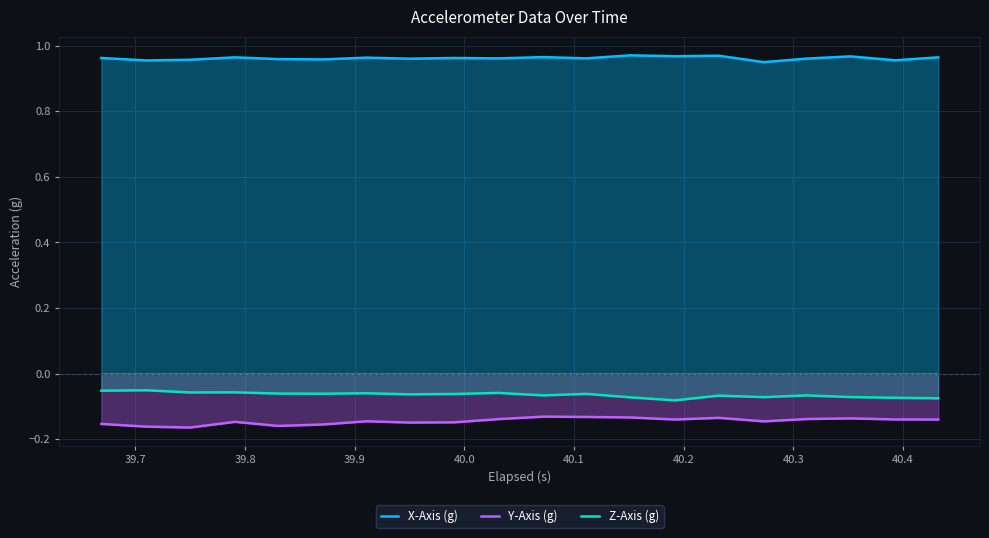

List the series in order of their peak value, highest first.

X-Axis (g), Z-Axis (g), Y-Axis (g)